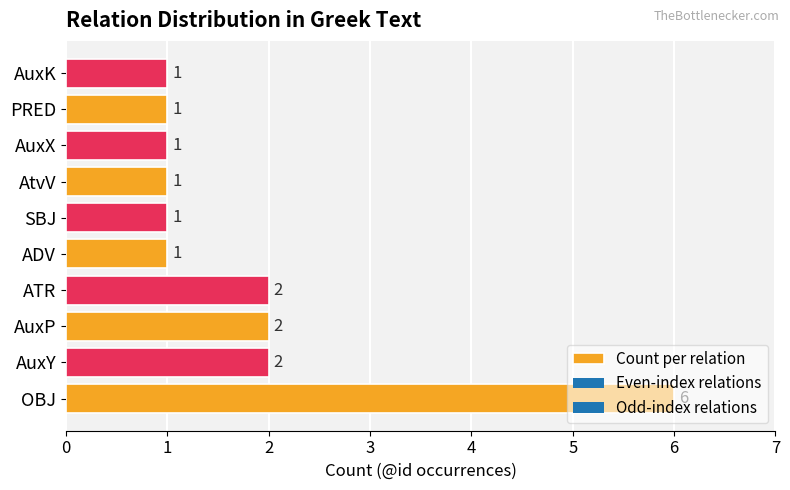

What is the maximum value shown in the chart?

6